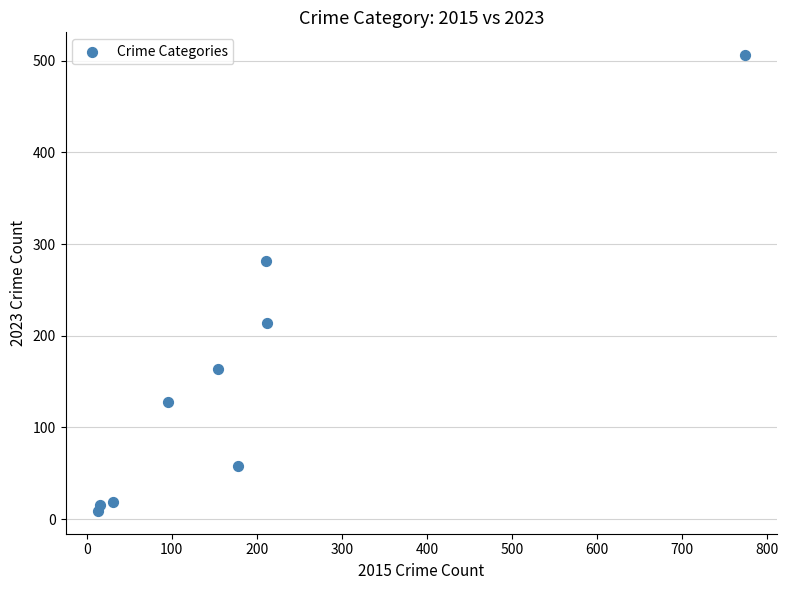

What Y value in the scatter plot is closest to 257?

281